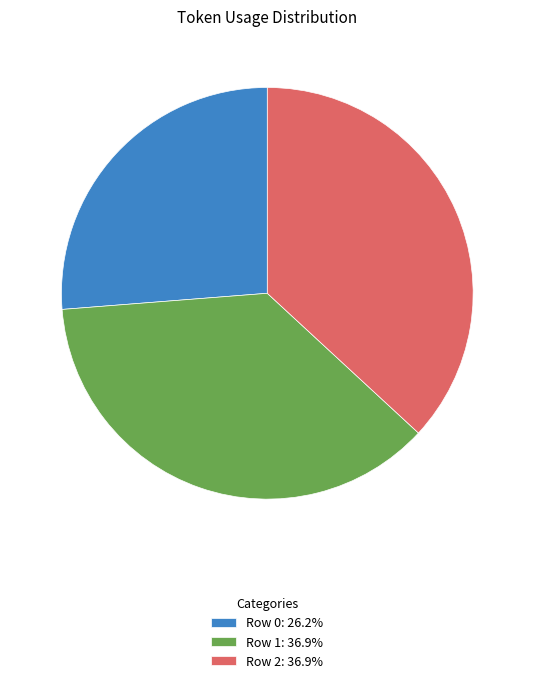

Does Row 1 account for over 50% of the chart?

No